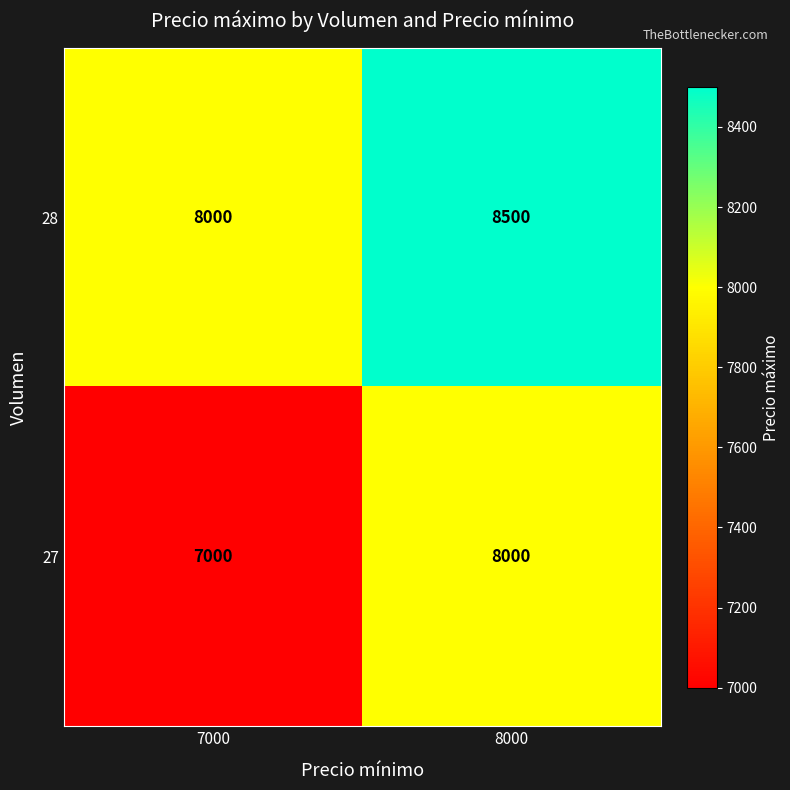

What is the total value across all series at 7000?

15000